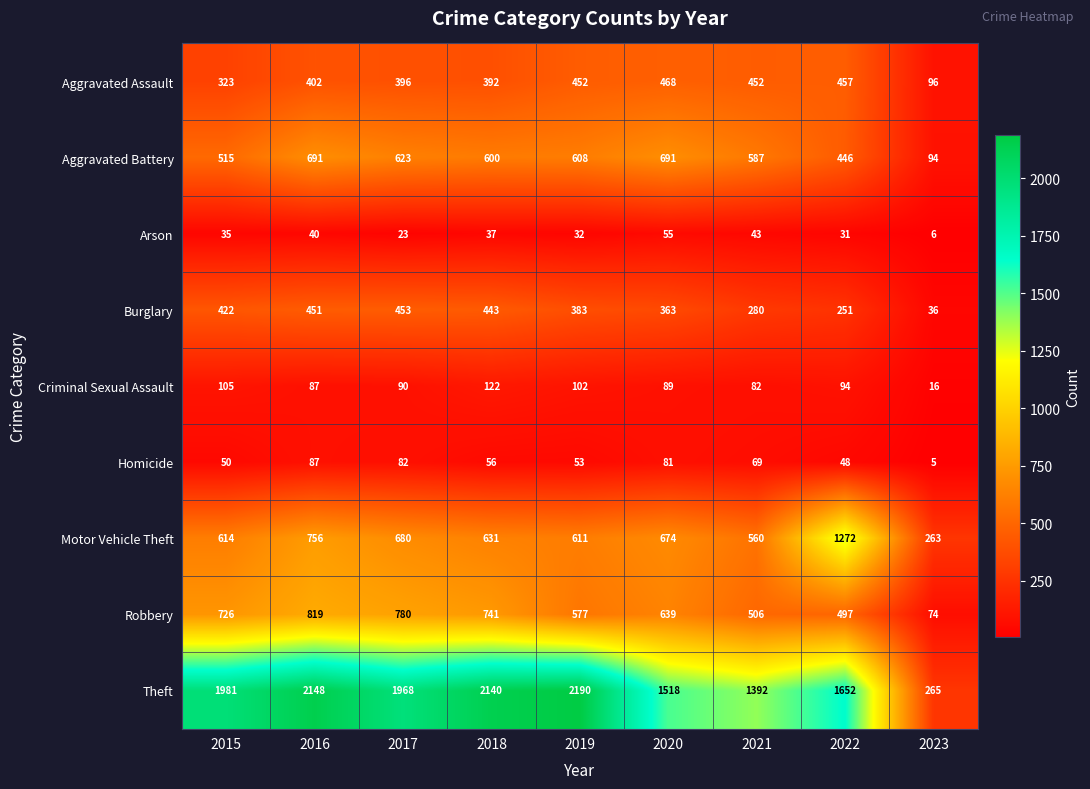

The Arson series shows 7 at 2017. True or false?

False